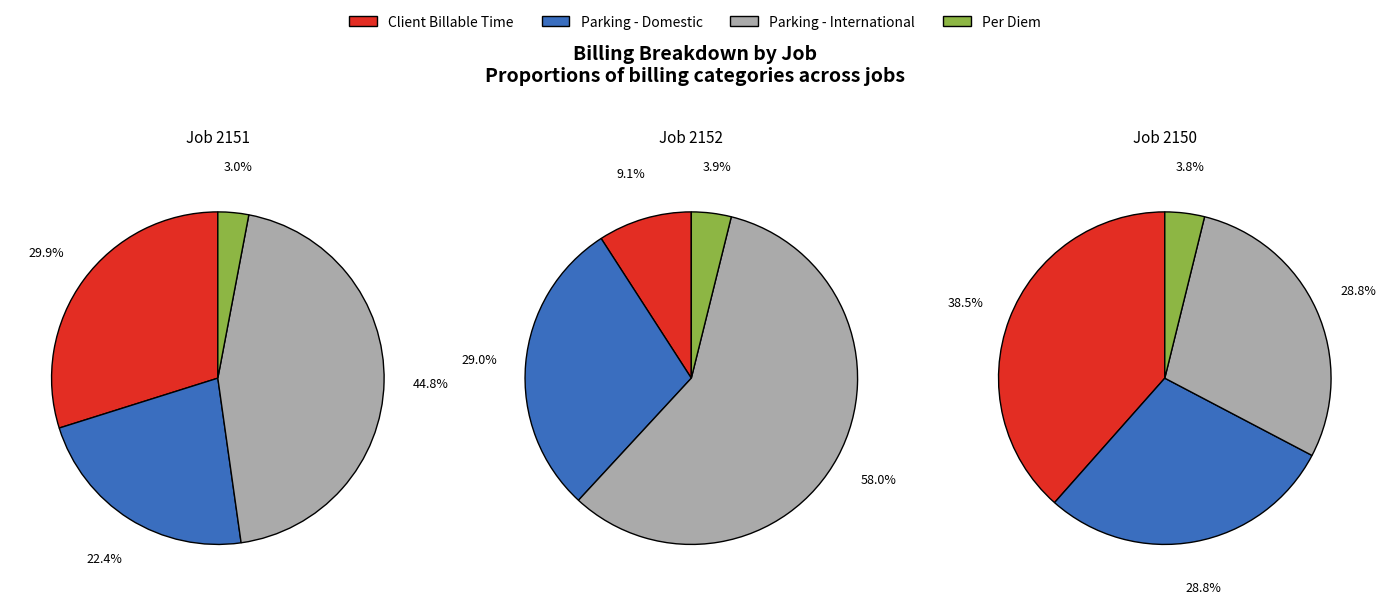

Which series changed the most between 2152 and 2150?

Parking - International